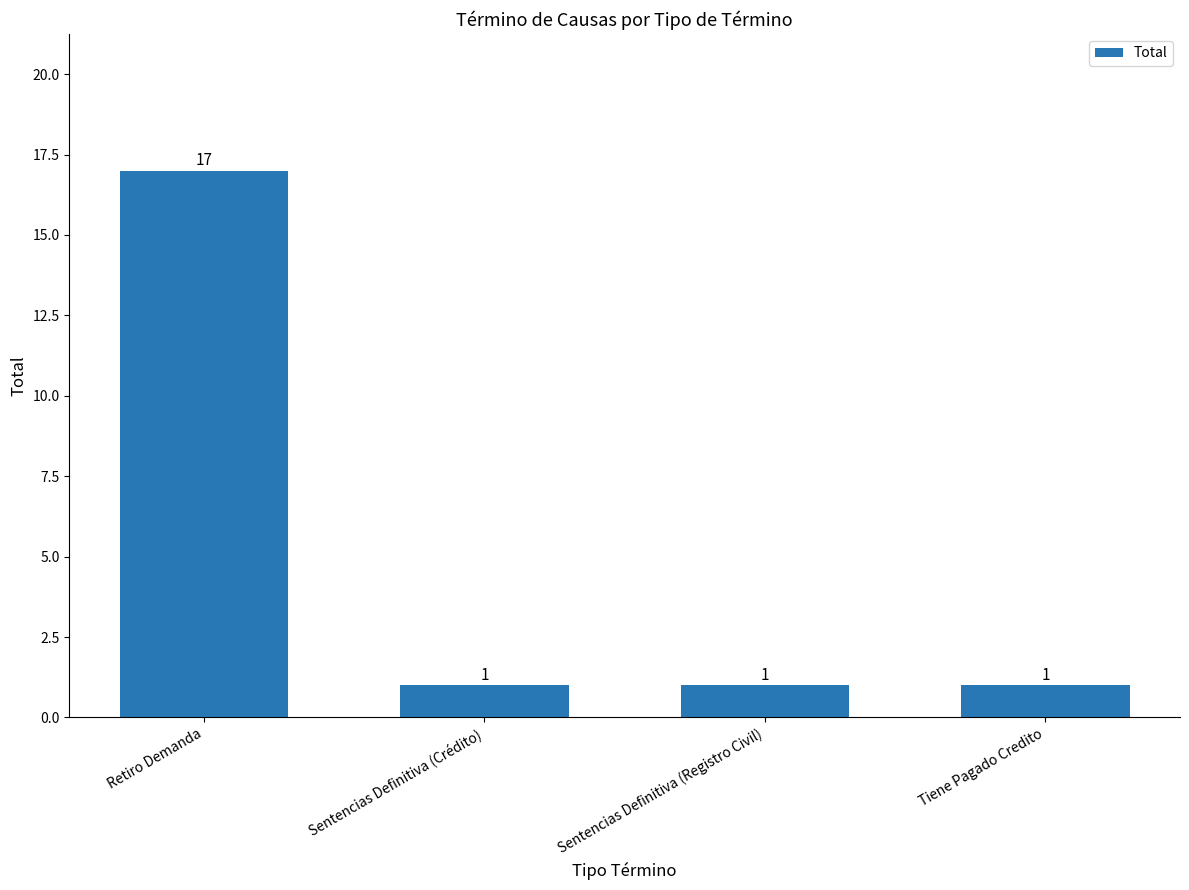

What is the value of the 2nd bar from the left?

1